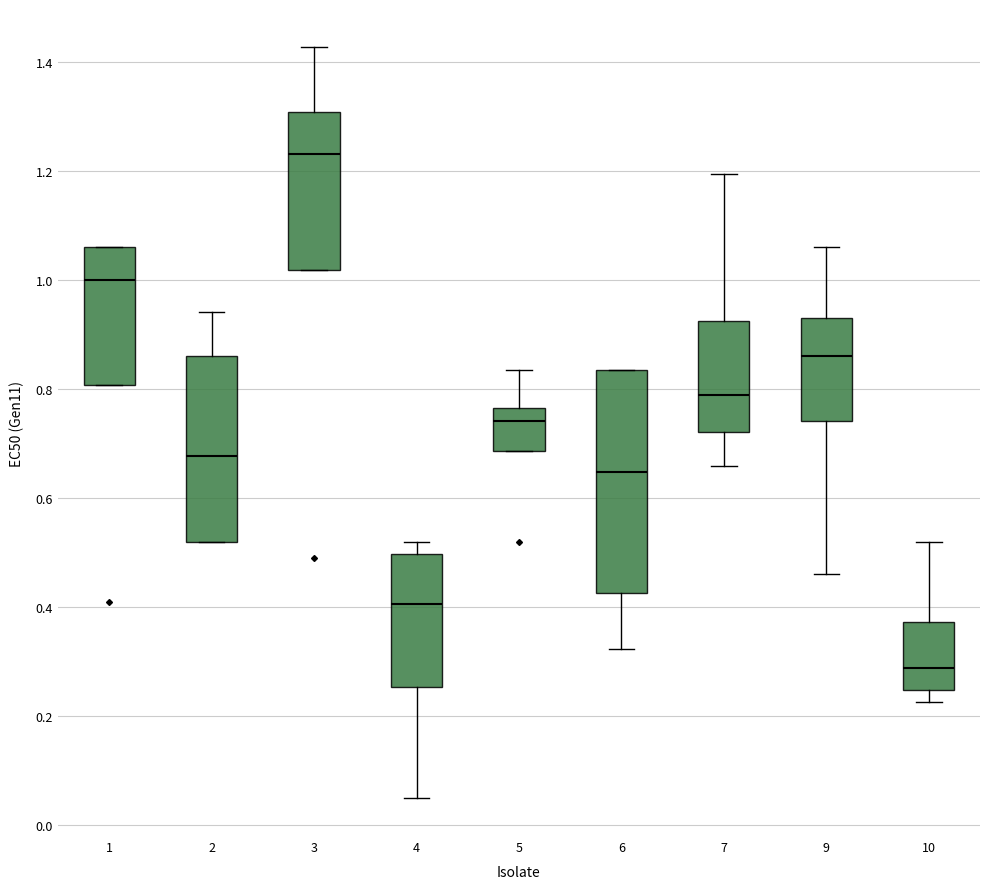

Which box is the tallest, from its lower edge to its upper edge?

6